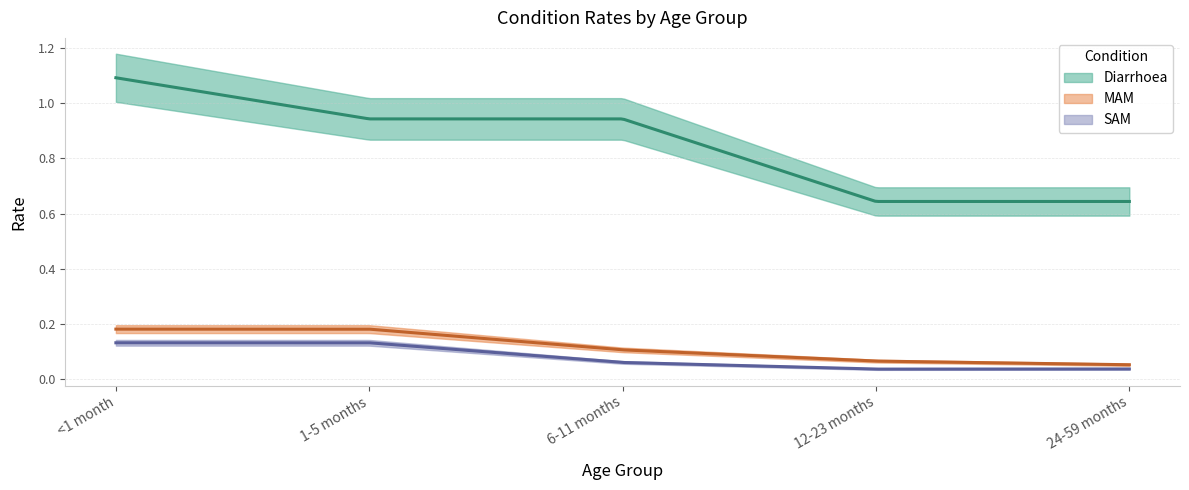

List the labels in order of SAM value, smallest first.

12-23 months, 24-59 months, 6-11 months, <1 month, 1-5 months